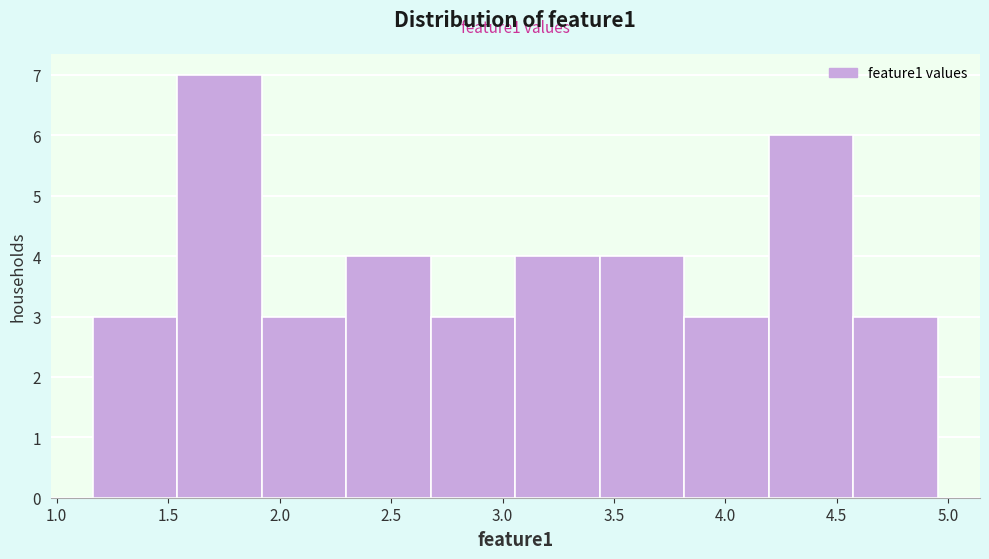

Over which range of the x-axis is the bar tallest?

1.55 to 1.90